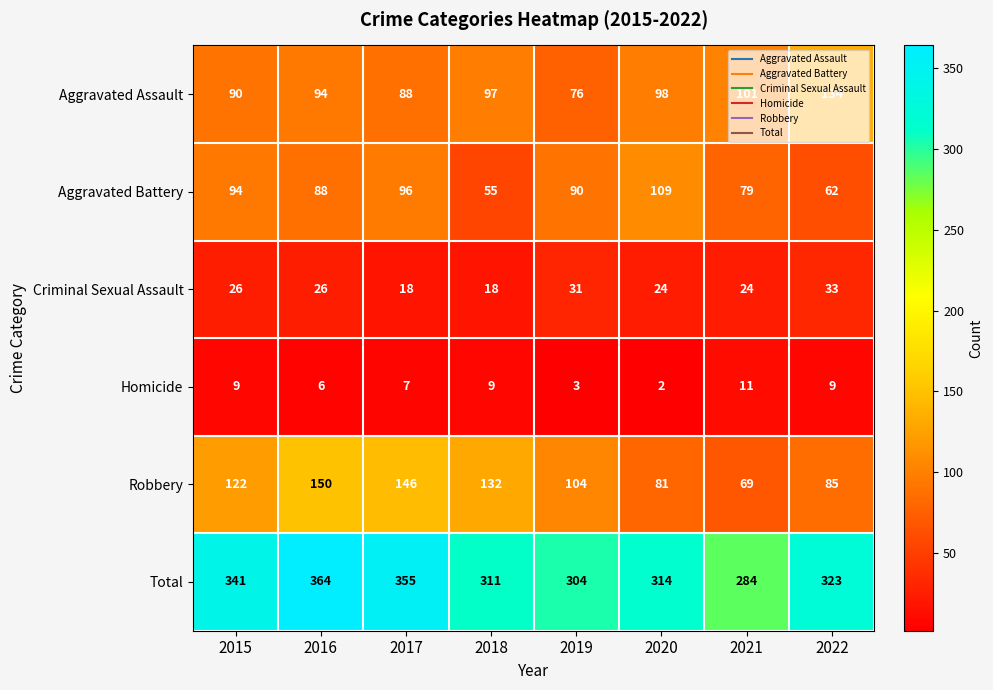

What is the minimum value for Aggravated Battery?

55